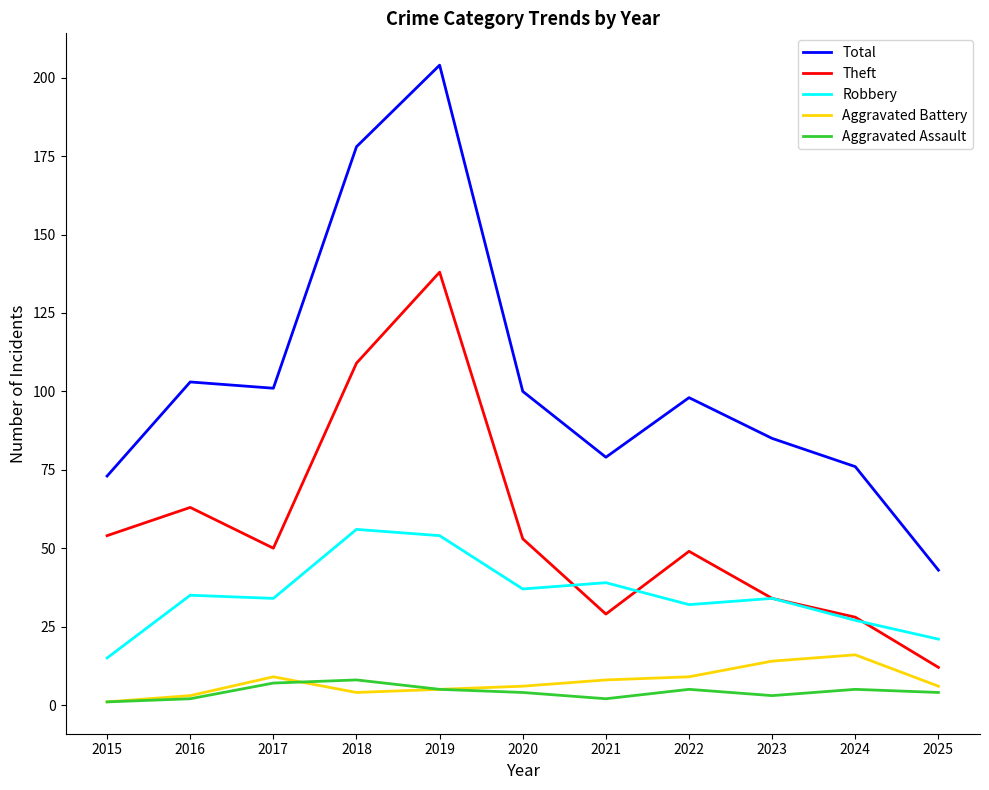

Is the value of Theft at 2015 greater than the value of Aggravated Battery at 2019?

Yes